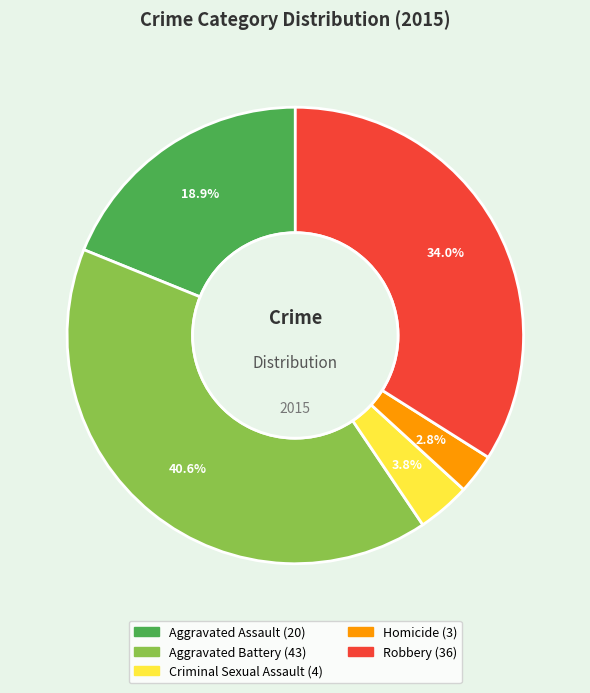

Between Homicide and Aggravated Battery, which is larger?

Aggravated Battery